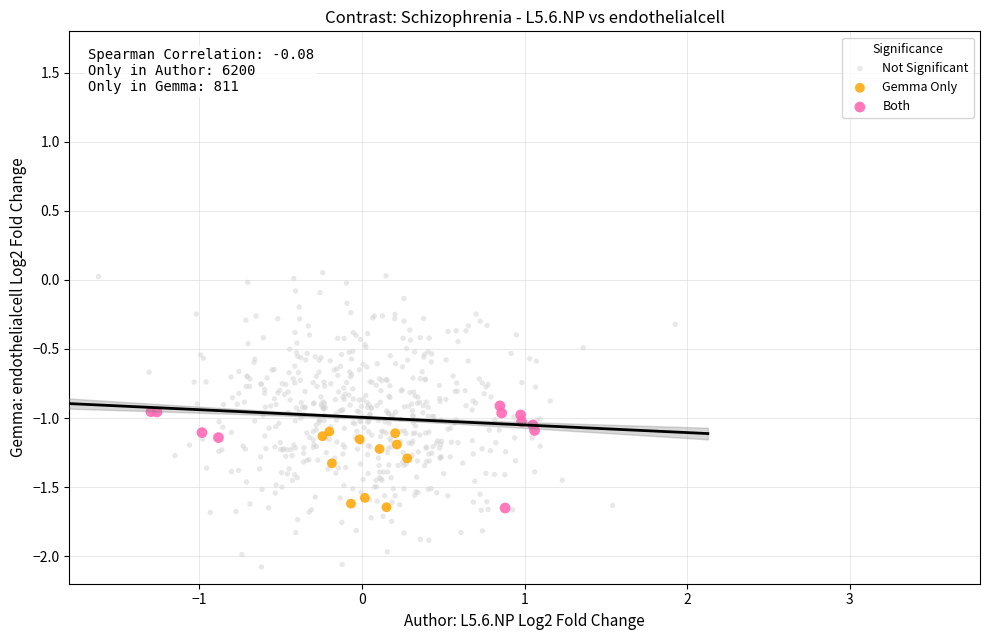

Which series has the largest Y range (max minus min)?

Not Significant